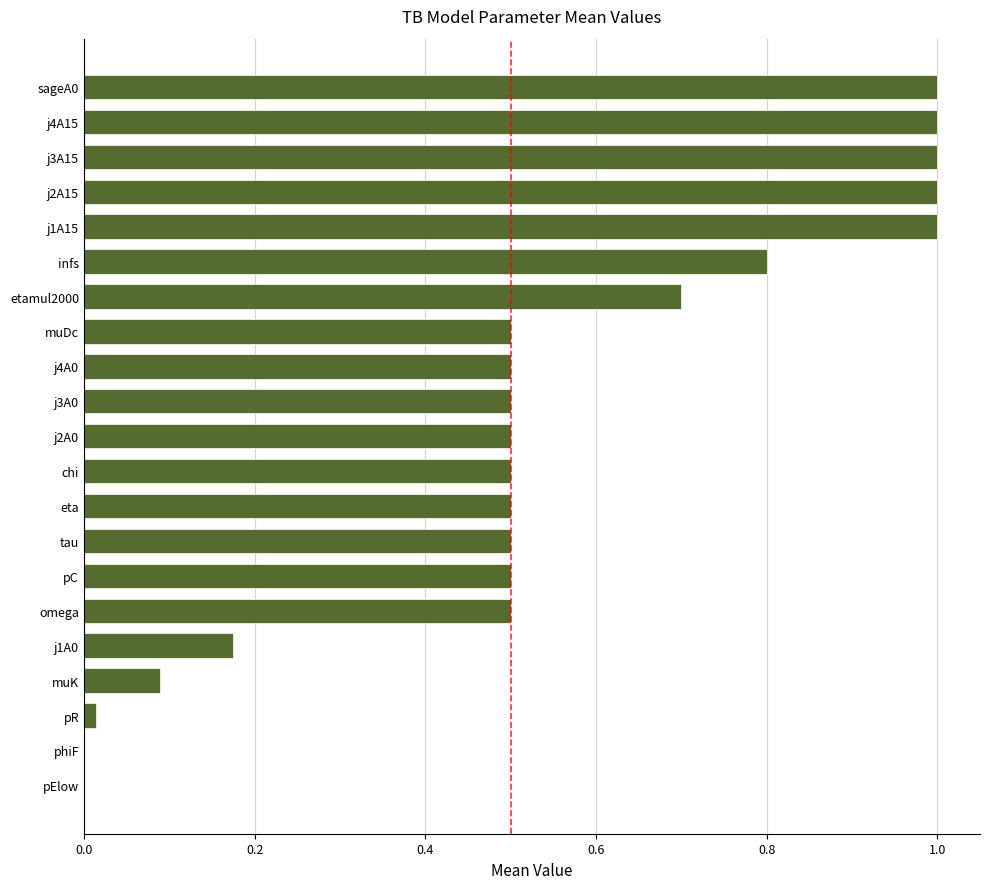

True or false: the data shows 0.5 at chi.

True